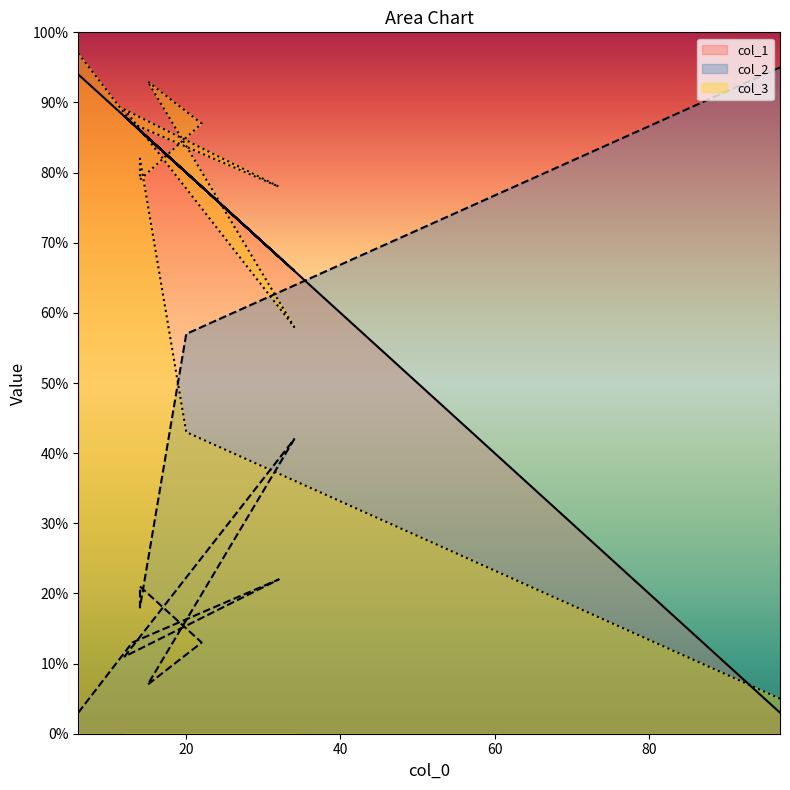

True or false: col_2 has a value of 95 at 97.

True